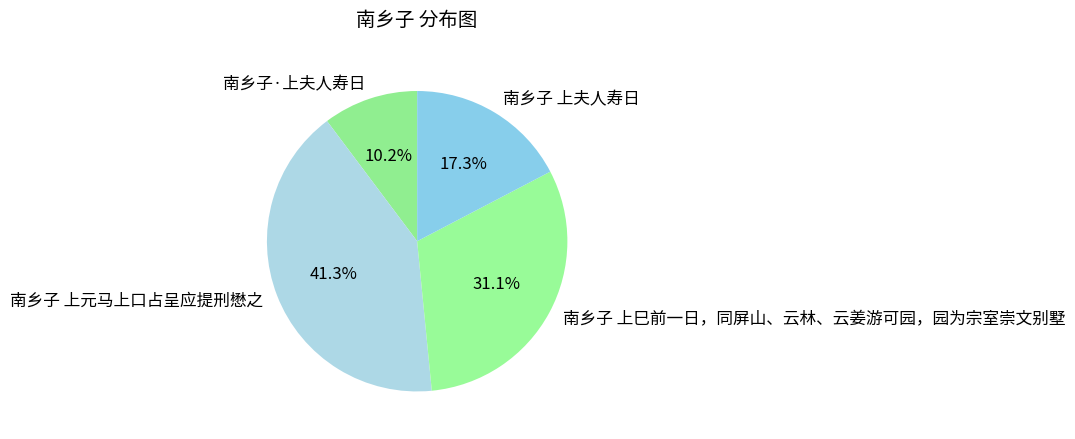

Rank the categories by value from highest to lowest.

南乡子 上元马上口占呈应提刑懋之, 南乡子 上巳前一日，同屏山、云林、云姜游可园，园为宗室崇文别墅, 南乡子 上夫人寿日, 南乡子·上夫人寿日